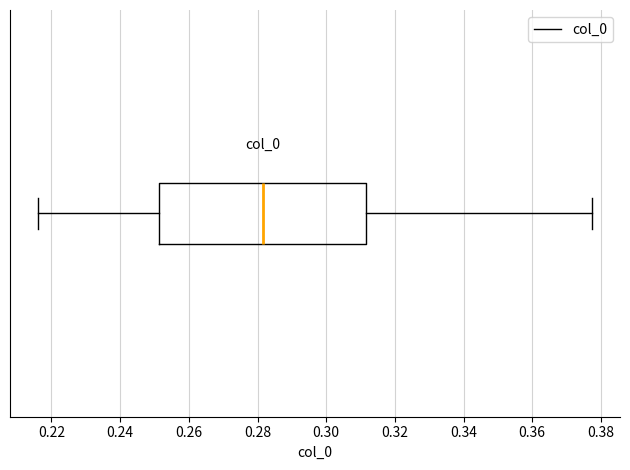

Where is the right edge of the box on the x-axis? The values are not printed on the chart, so give them approximately, as read against the axis.

0.312